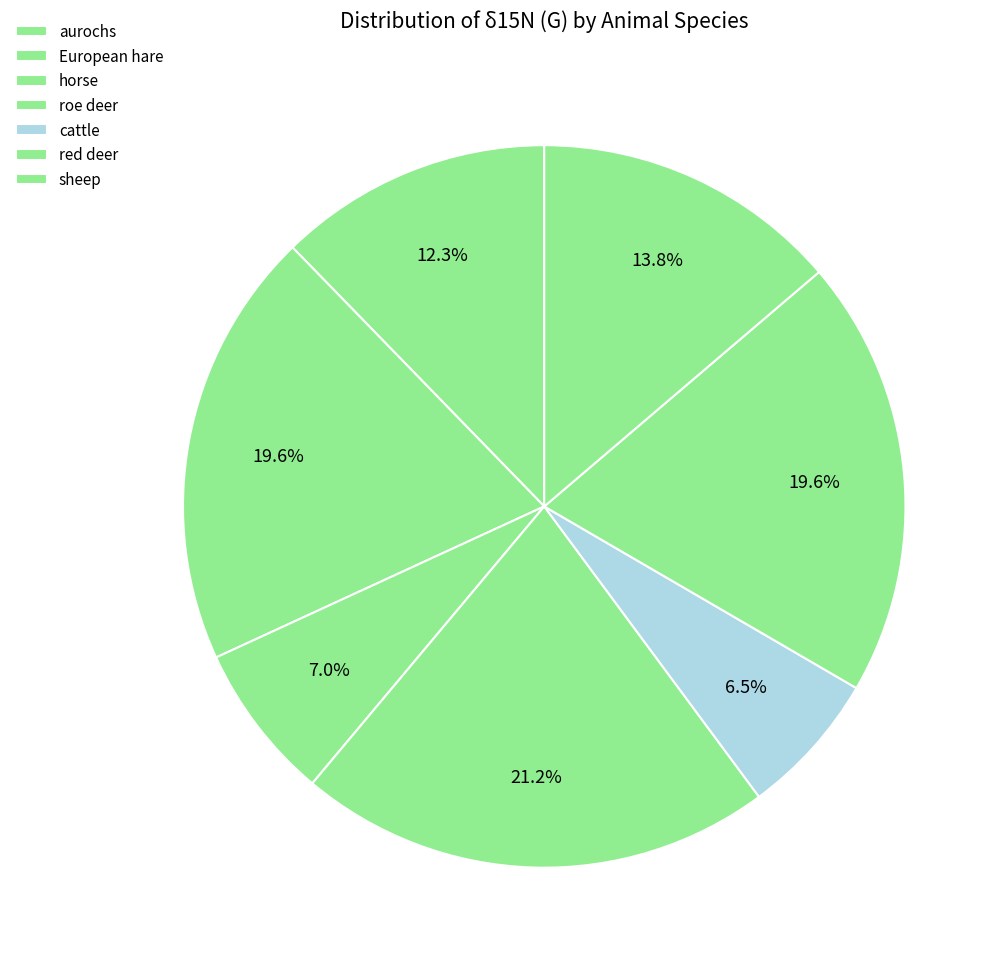

How many segments does this pie chart have?

7